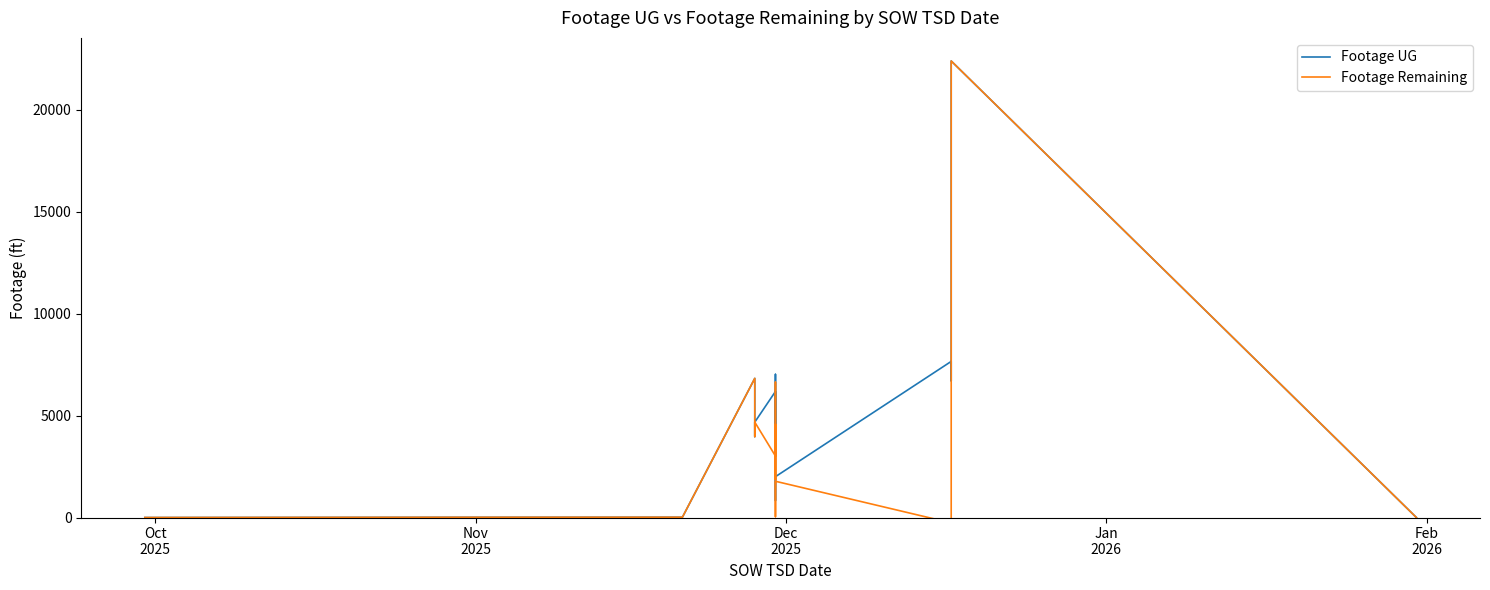

Where is Footage Remaining nearest to the value 11061?

Jan
2026